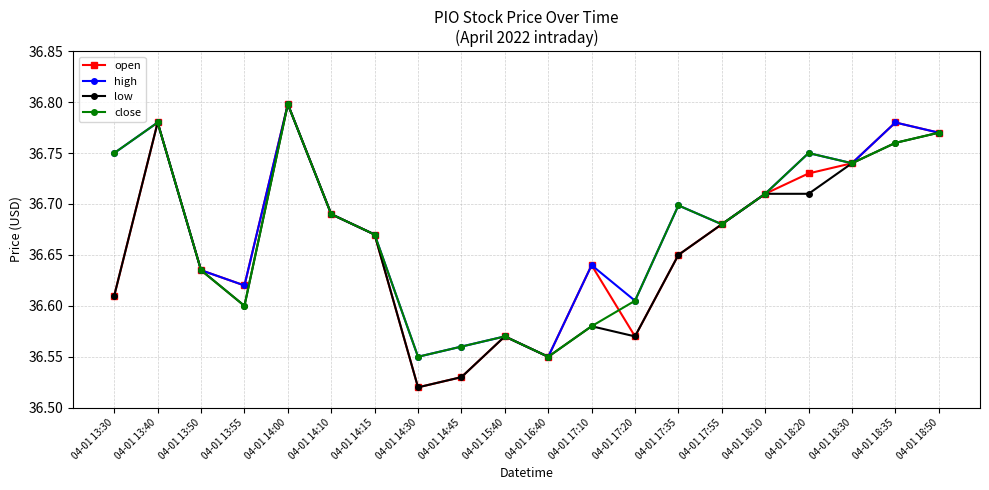

Where is the first local maximum for low?

04-01 13:40